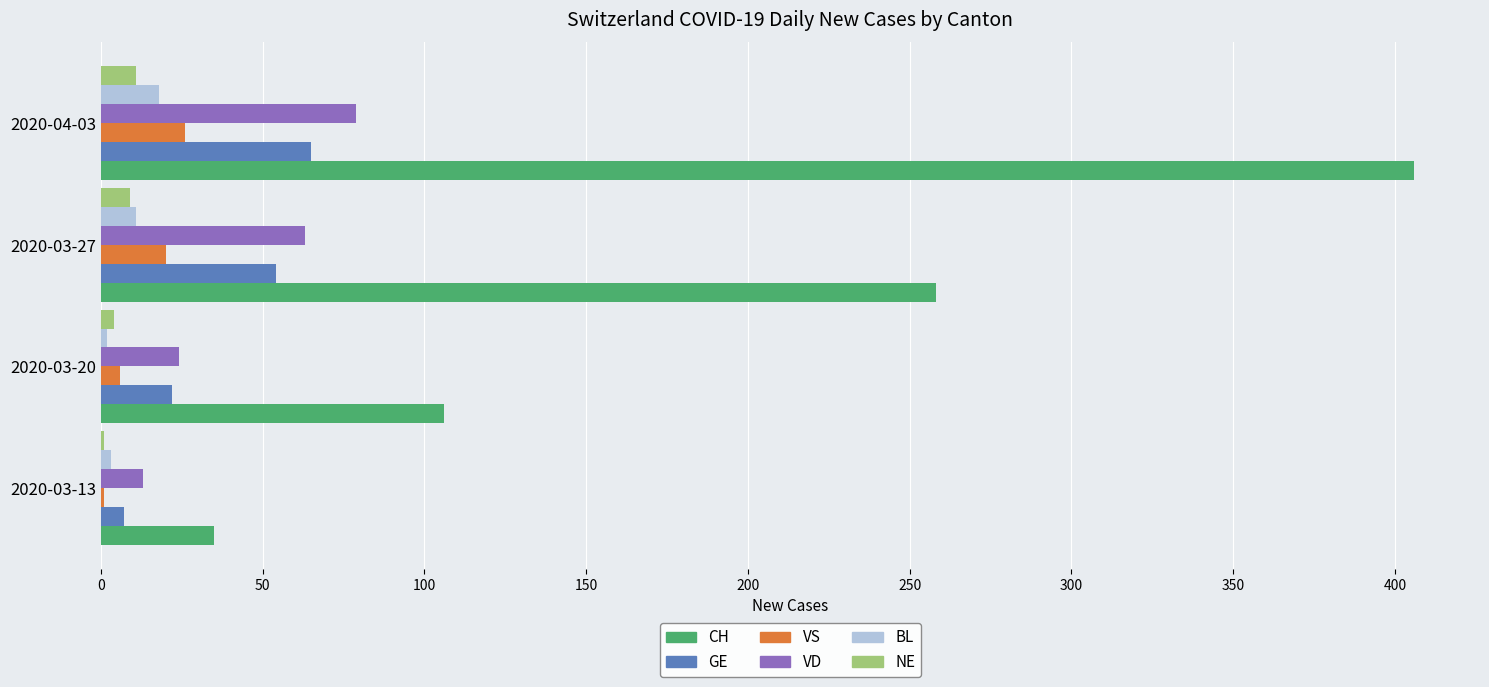

Which category has the highest value across all series?

2020-04-03